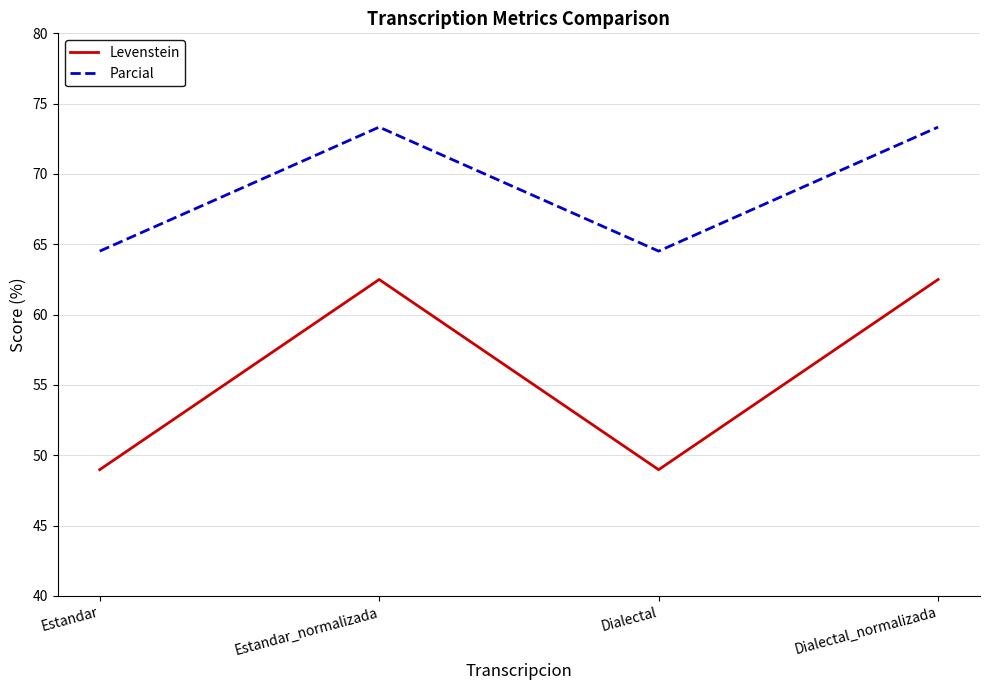

How many categories are shown in the chart?

4